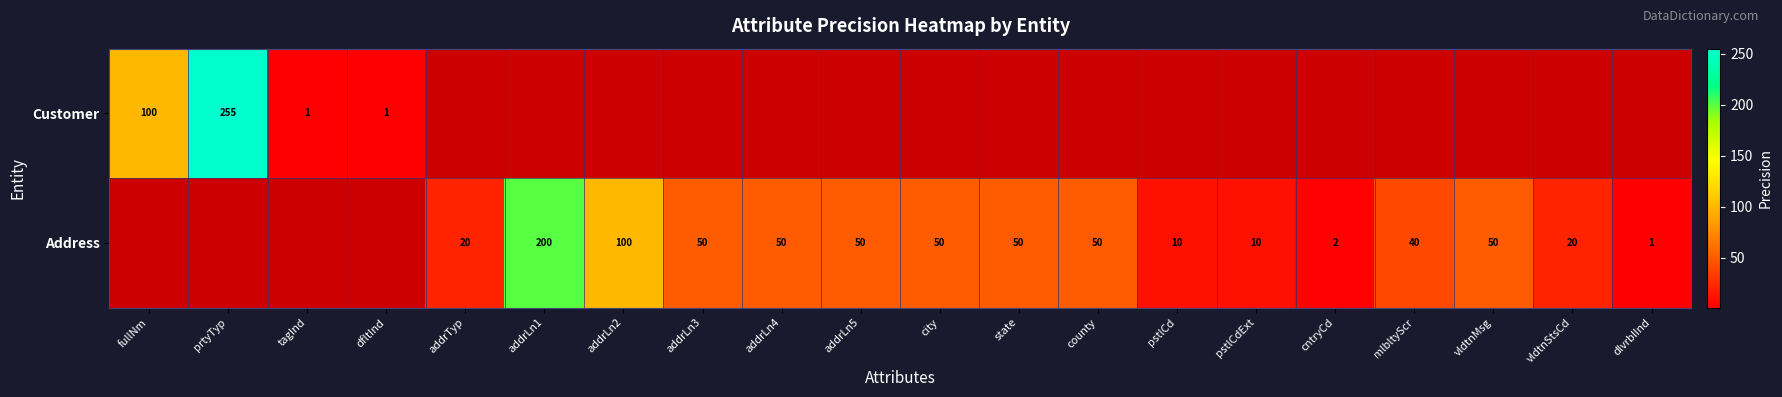

Is it true that Customer equals 0.3 at dfltInd?

False